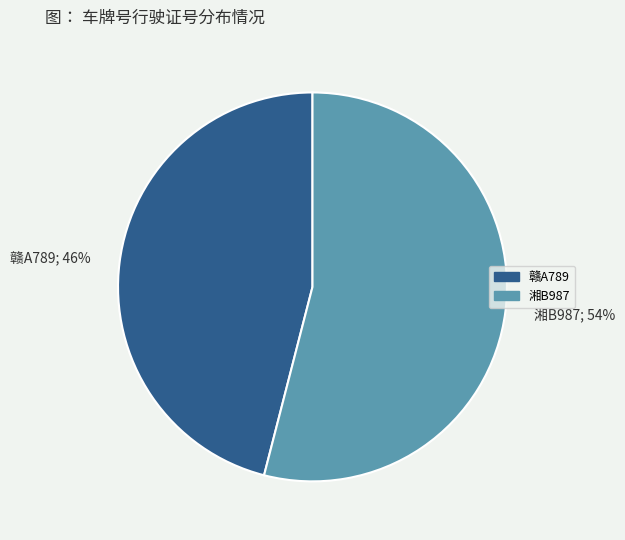

Which category has the biggest portion of the pie?

湘B987